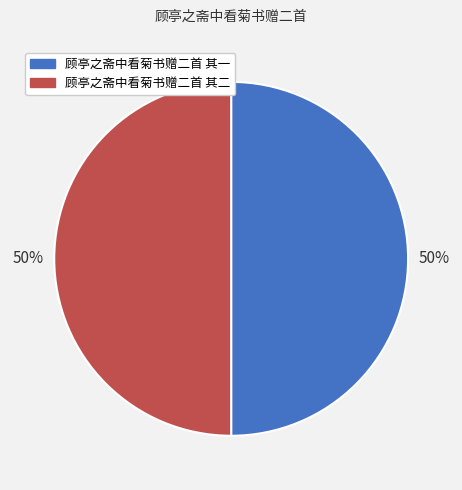

To the nearest percent, what percentage of the pie is 顾亭之斋中看菊书赠二首 其一?

50%